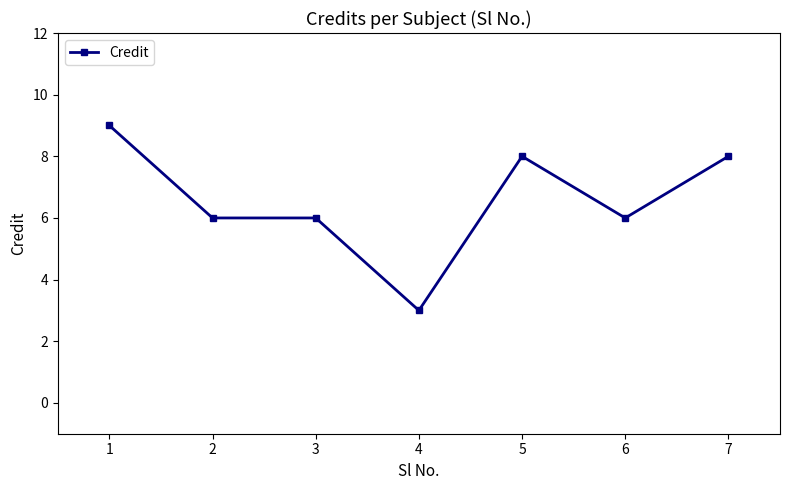

Does the chart display data point markers on the line(s)?

Yes